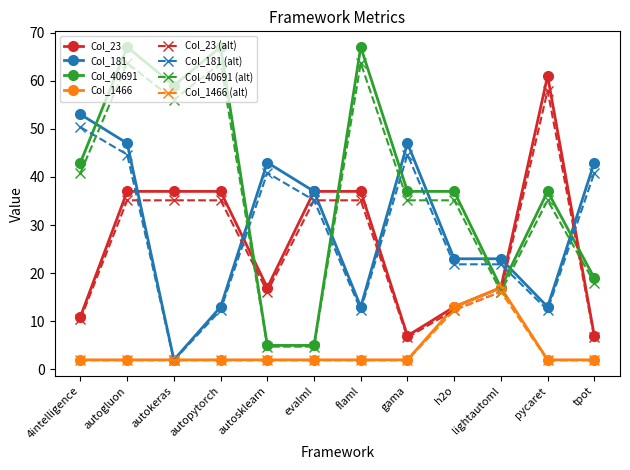

Which series has the largest range (max minus min)?

Col_40691